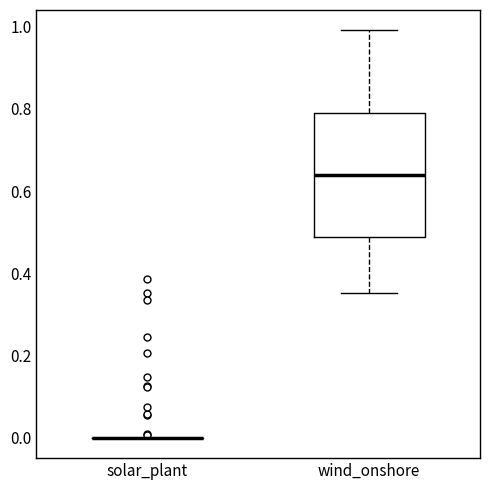

Reading left to right, read every box against the y-axis: the position of its median line, the range the box covers, and the ends of its whiskers. The values are not printed on the chart, so give them approximately, as read against the axis.

solar_plant: box collapsed to a line at 0.00, whiskers 0.00 to 0.00
wind_onshore: median 0.64, box 0.48 to 0.78, whiskers 0.36 to 1.00